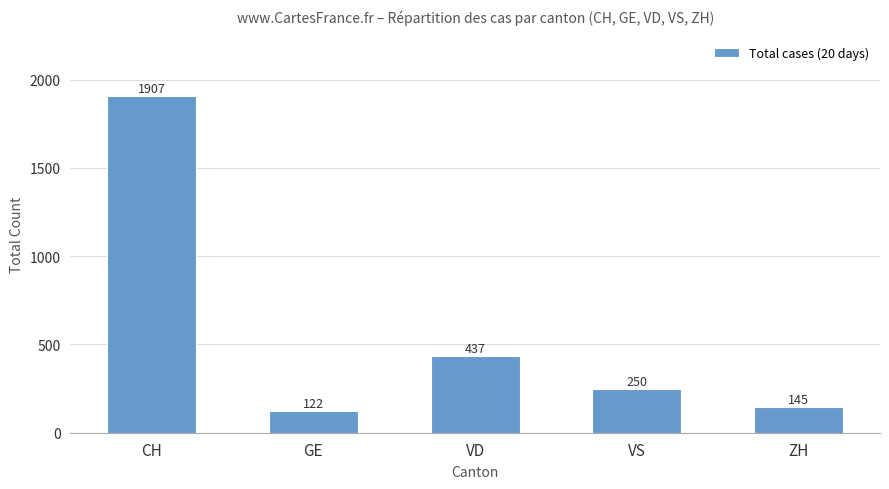

Reading left to right, extract all data points from this chart.

1907	122	437	250	145